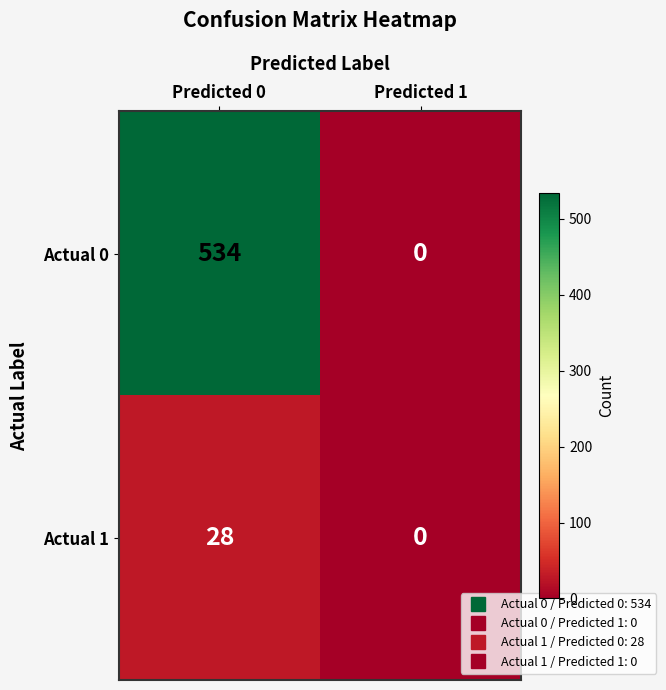

How many series are shown in this chart?

2